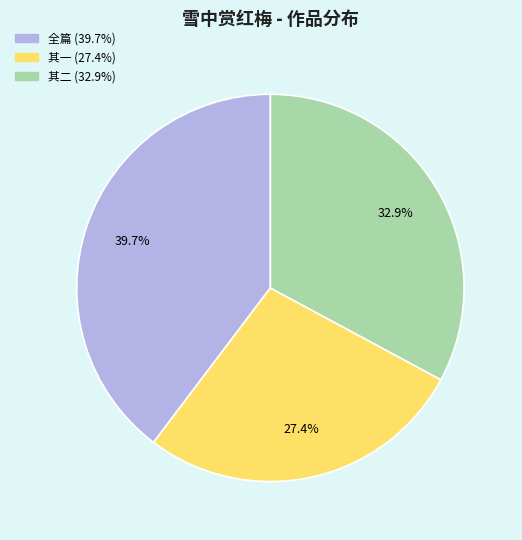

Is there any slice that represents more than half of the pie?

No